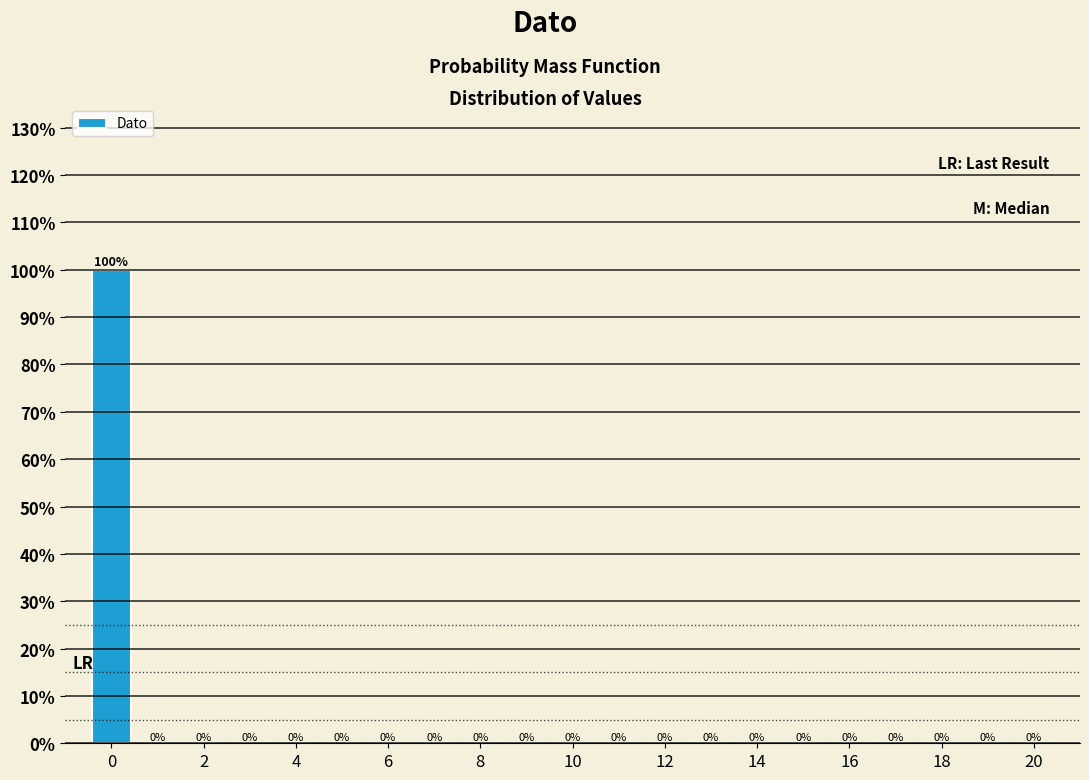

What is the height of the bar covering -0.5 to 0.5 on the x-axis? The bar edges are not printed on the chart, so give them approximately, as read against the axis.

100